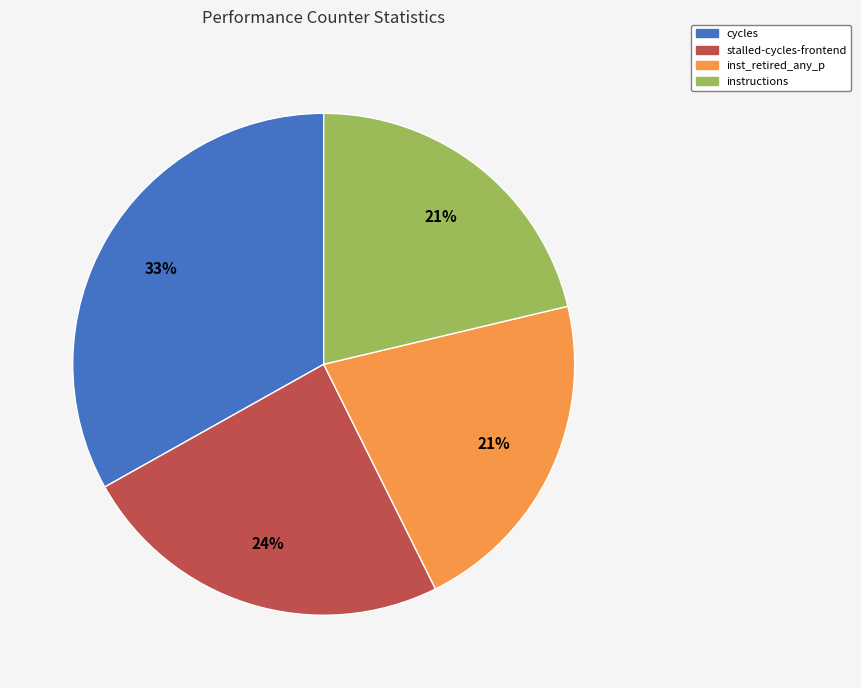

Approximately how many times larger is the value at stalled-cycles-frontend compared to cycles?

0.7